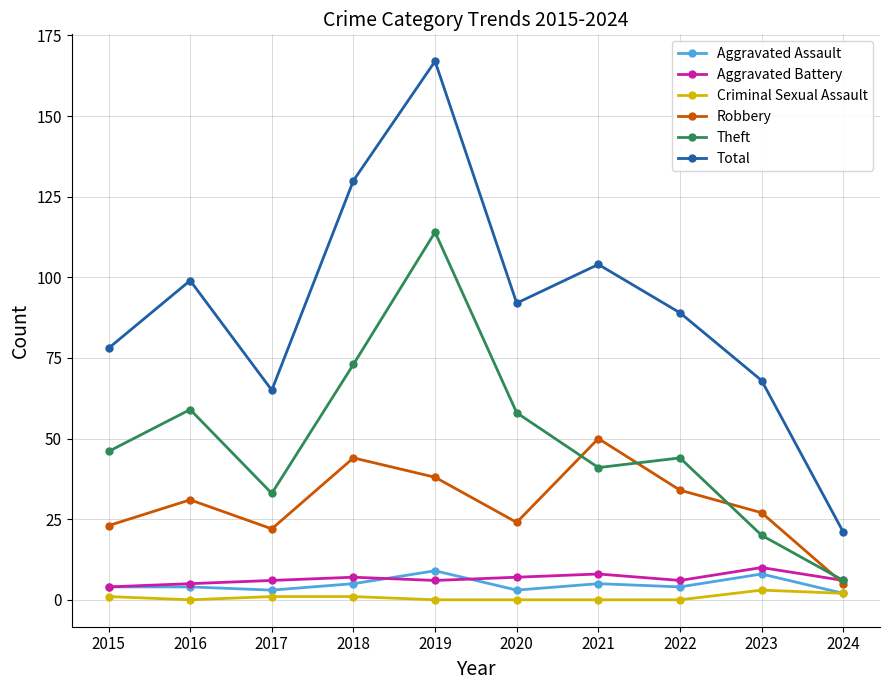

The value of Aggravated Assault at 2019 is 9. True or false?

True